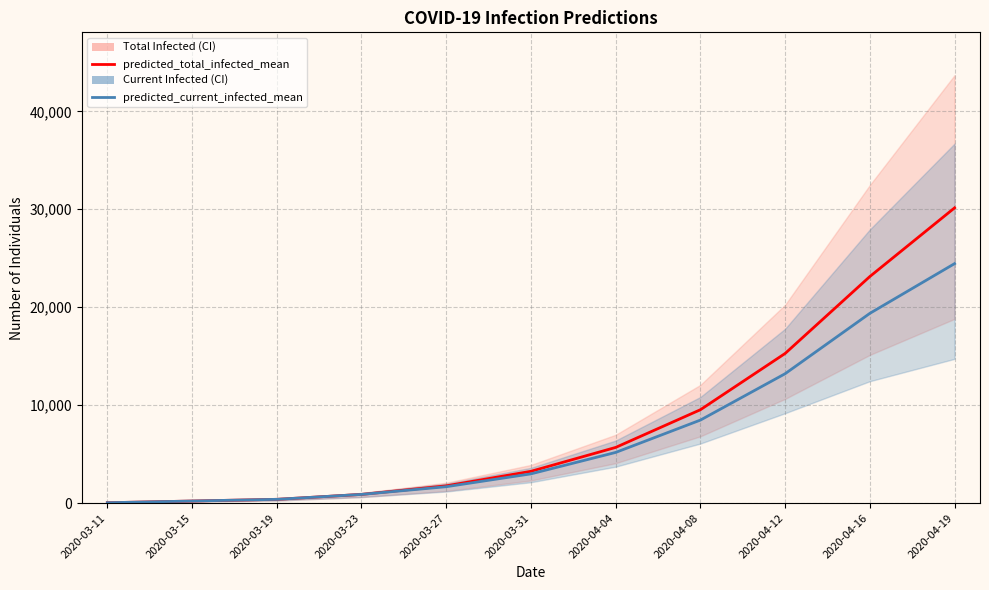

True or false: predicted_current_infected_mean has more than 2 points higher than both neighbors.

False